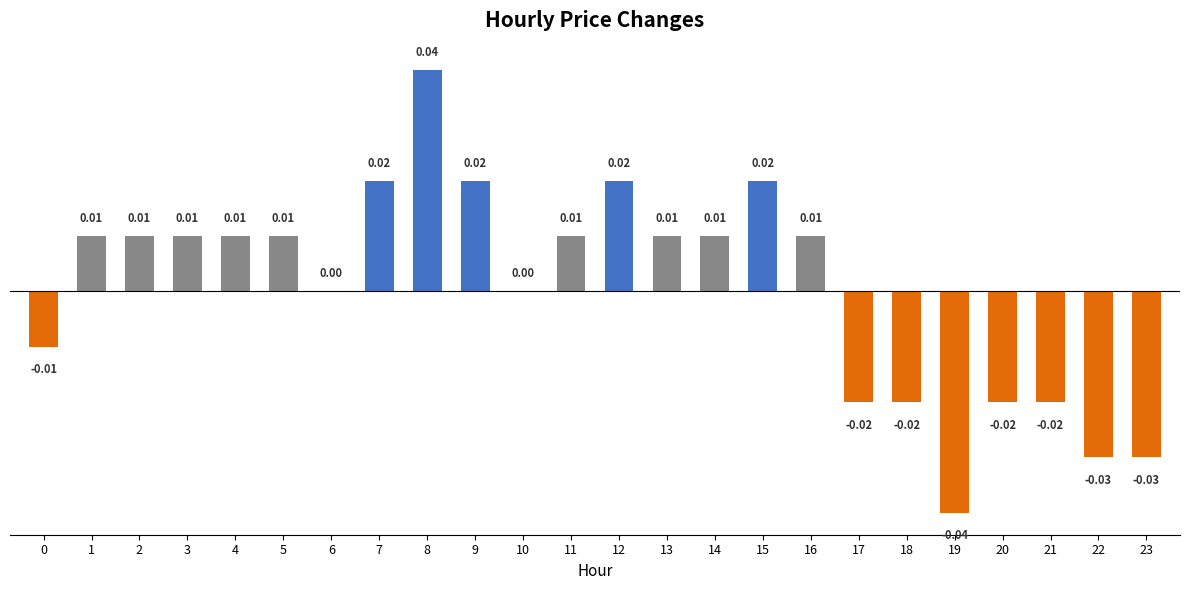

Count the number of categories in the chart.

24